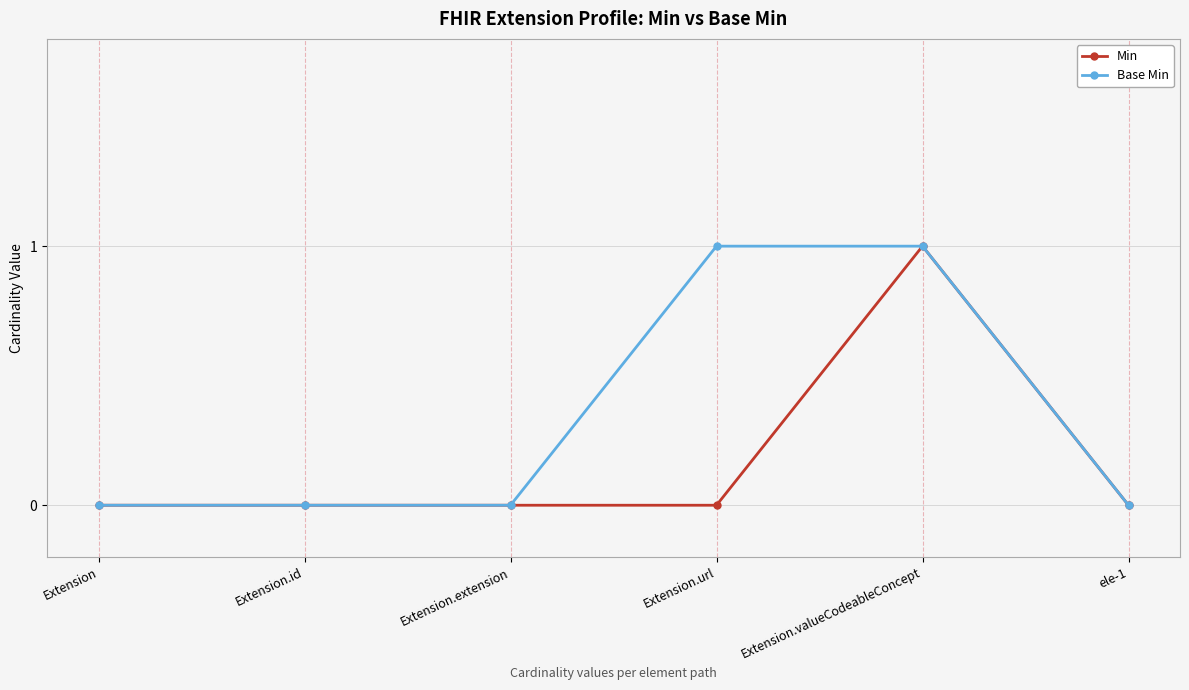

True or false: Min has more than 2 interior local peaks.

False